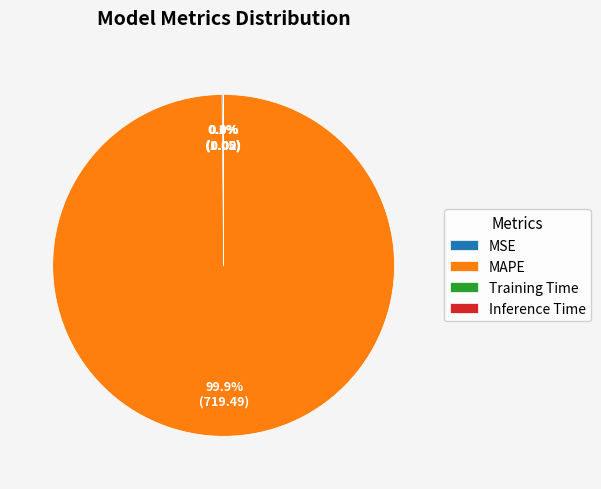

Is there a majority slice in this chart?

Yes